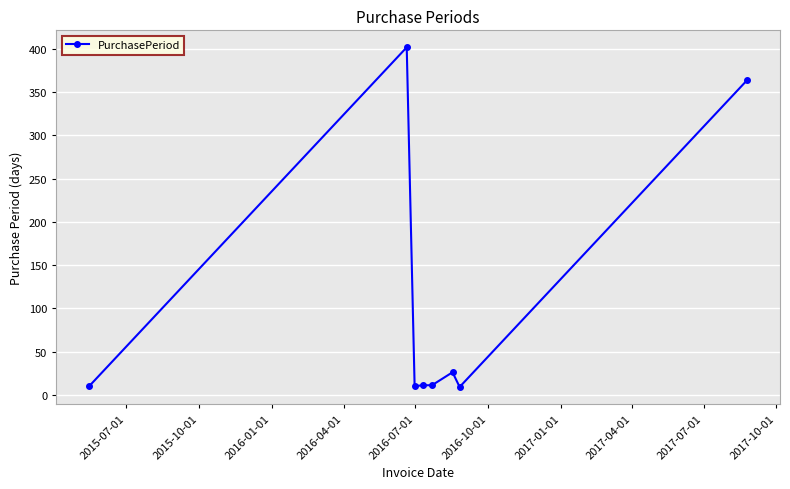

What is the minimum value shown in the chart?

9